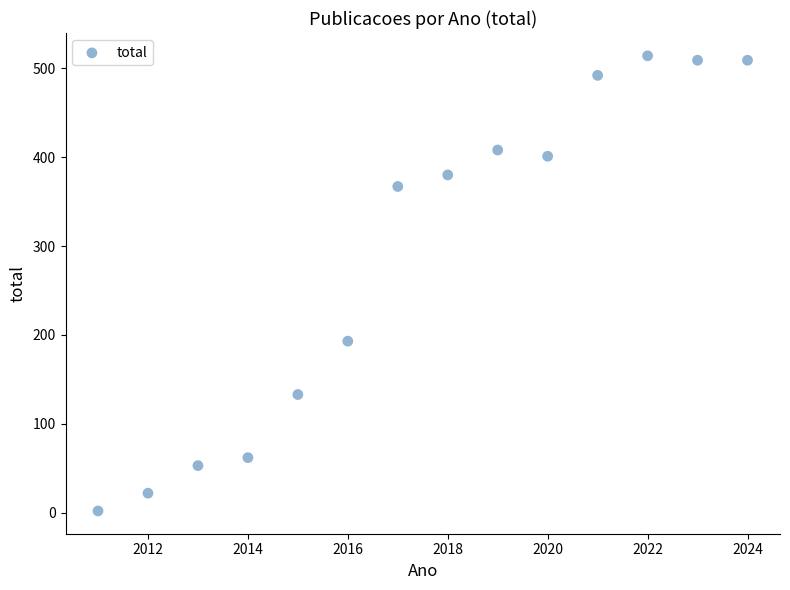

What is the range of X values (max minus min)?

13